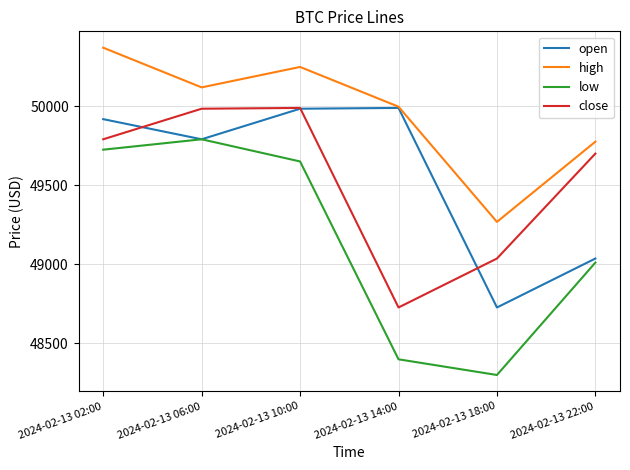

At which label does high reach its minimum?

2024-02-13 18:00